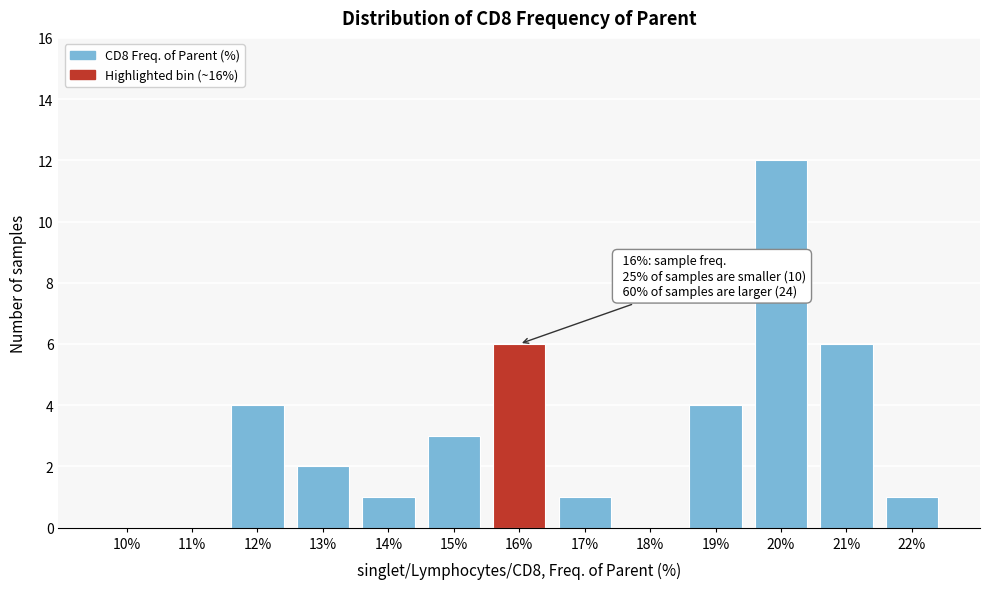

Reading left to right, list all the values displayed in this chart.

10%=0	11%=0	12%=4	13%=2	14%=1	15%=3	16%=6	17%=1	18%=0	19%=4	20%=12	21%=6	22%=1